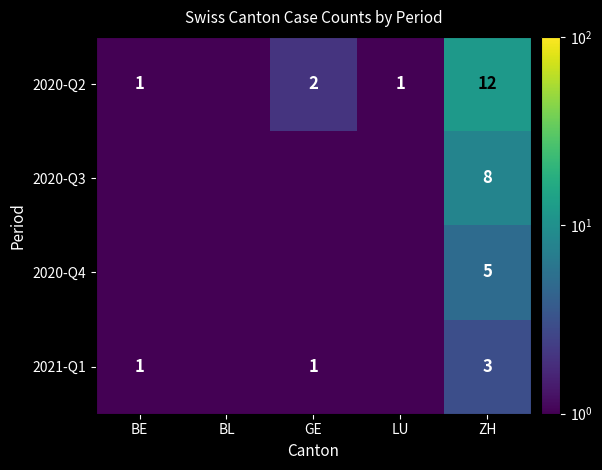

How many categories are shown in the chart?

5